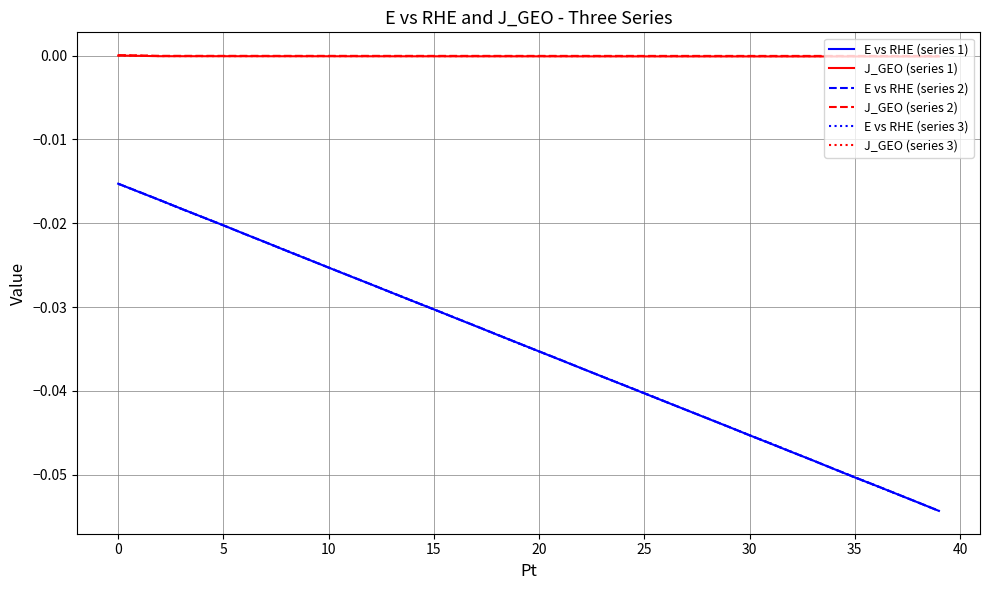

True or false: J_GEO (series 1) and E vs RHE (series 3) cross at least once.

False